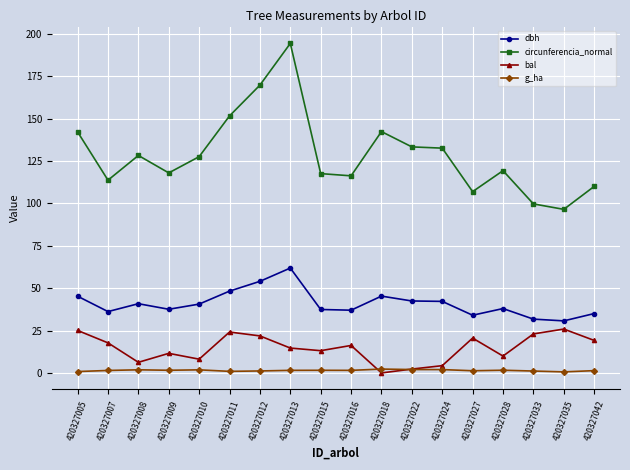

What is the average value of the circunferencia_normal series?

128.9